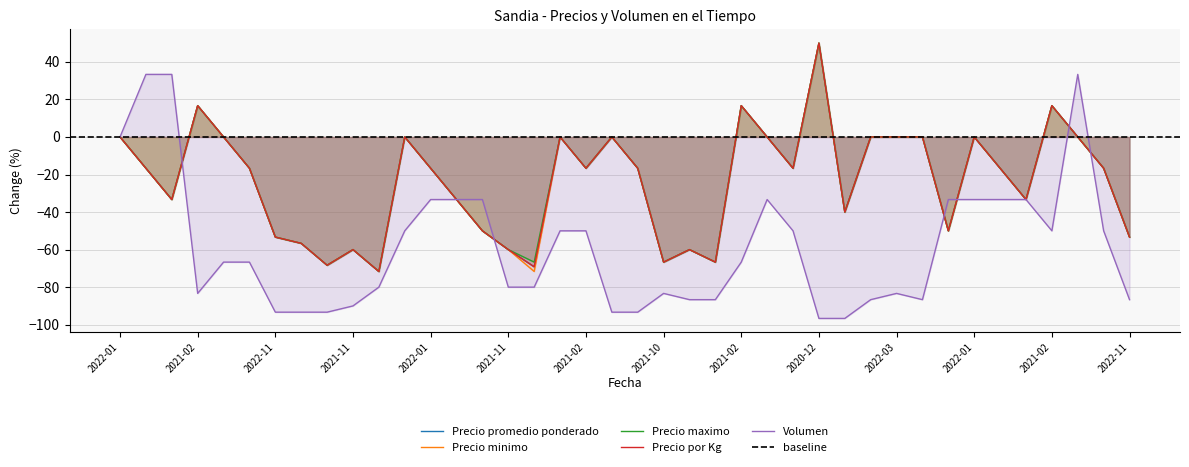

Between 2021-11-29 and 2022-01-10, which series saw the biggest shift?

Volumen